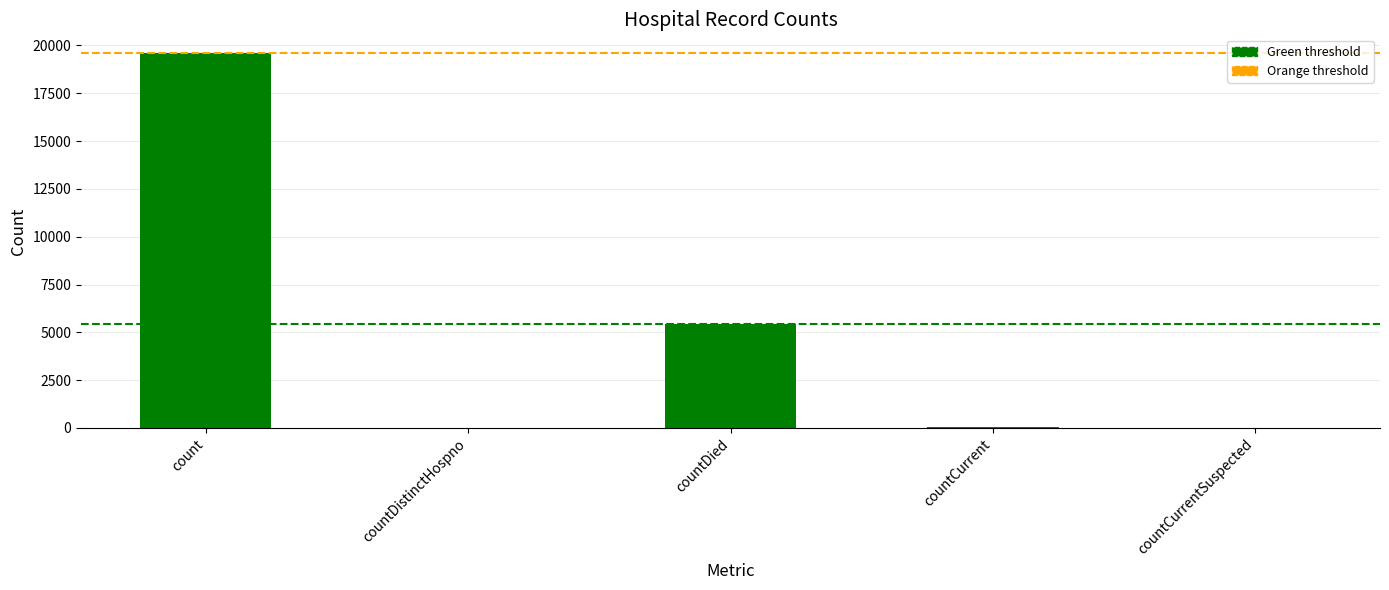

What is the average value of the countDied threshold (5412) series?

5412